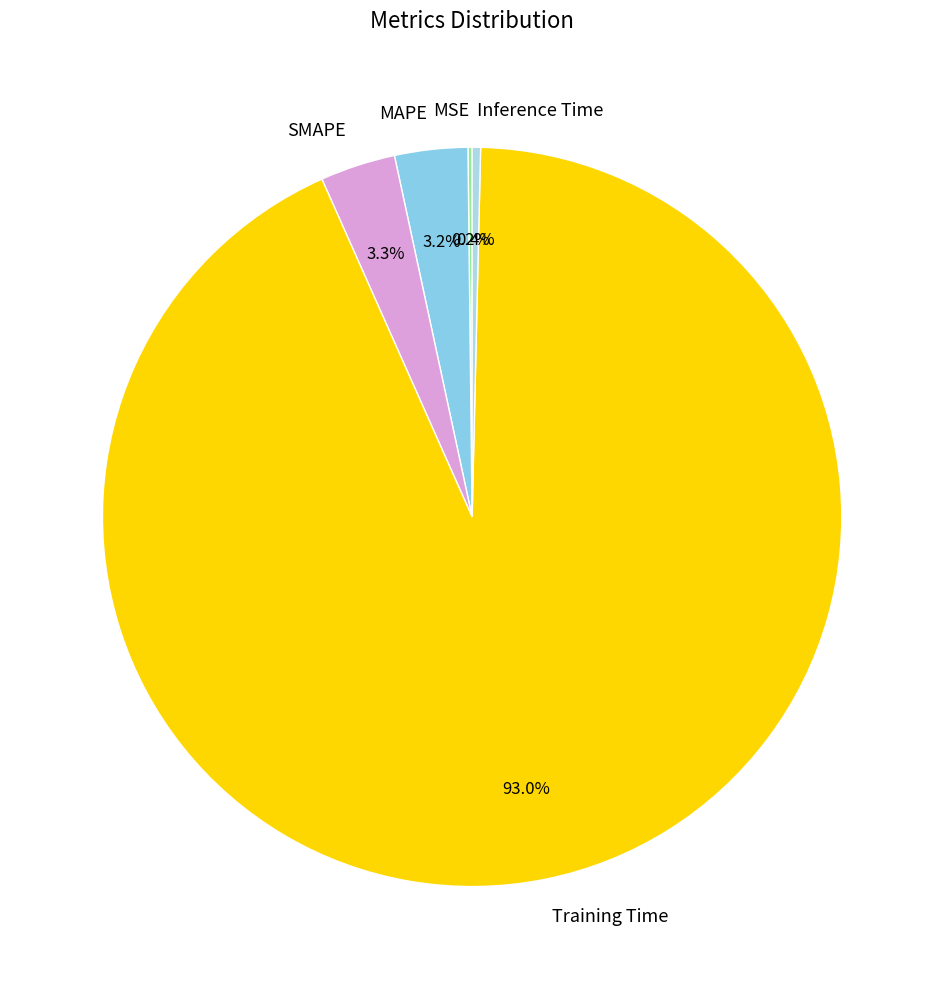

Between Training Time and MAPE, which is larger?

Training Time